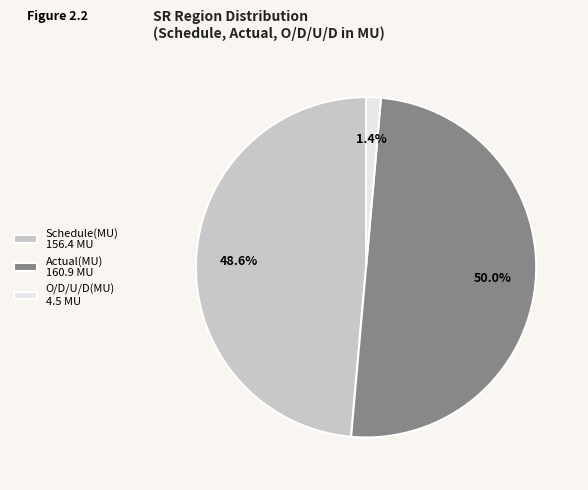

What percentage do Actual(MU) 160.9 MU and Schedule(MU) 156.4 MU together represent?

98.6%